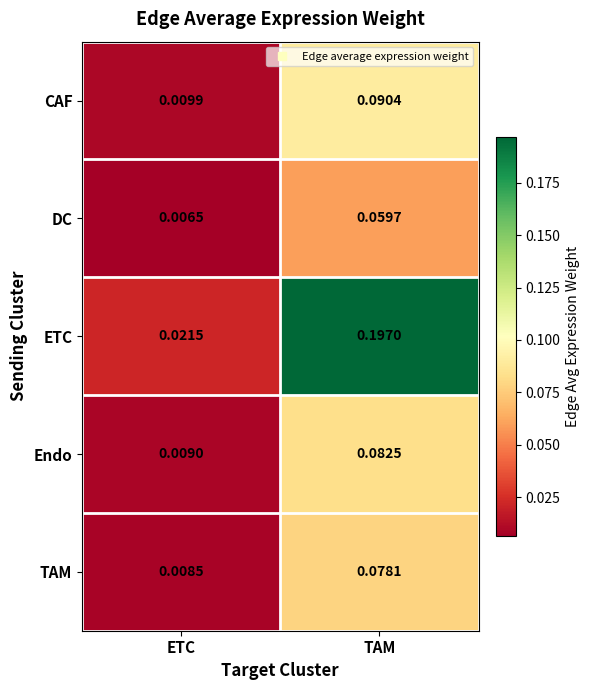

Which series changed the most between ETC and TAM?

ETC